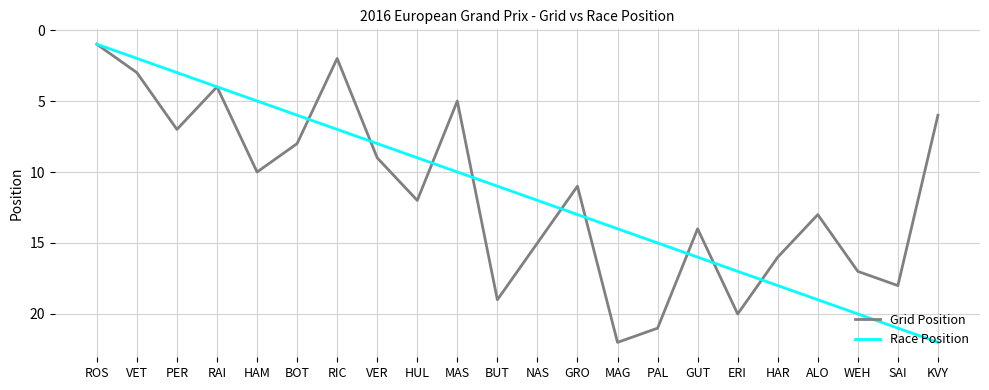

What are all the series names shown in the legend?

Grid Position, Race Position